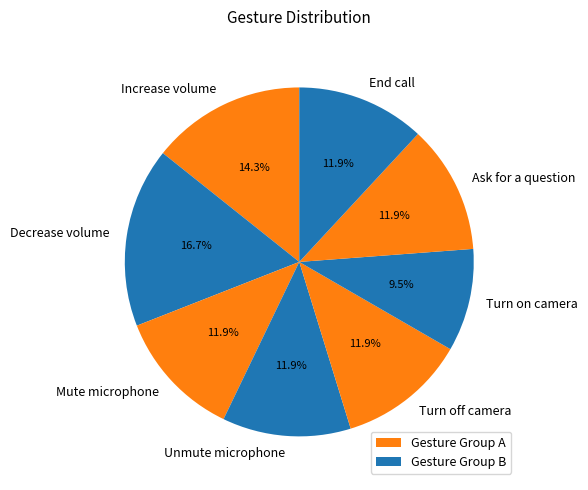

Is the sum of Turn on camera and Ask for a question greater than half?

No